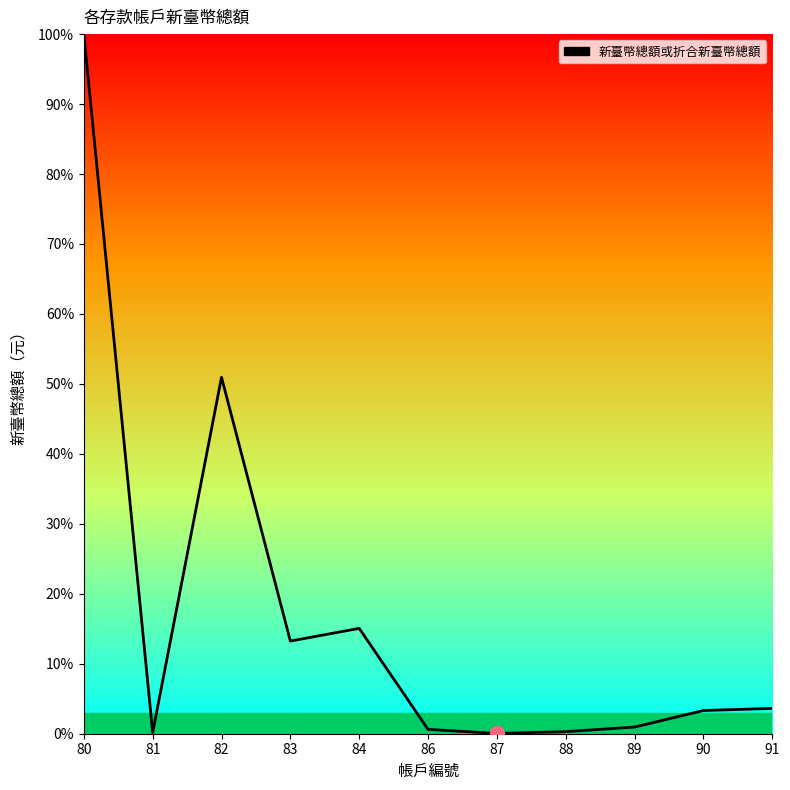

Which label corresponds to the largest value in the chart?

80